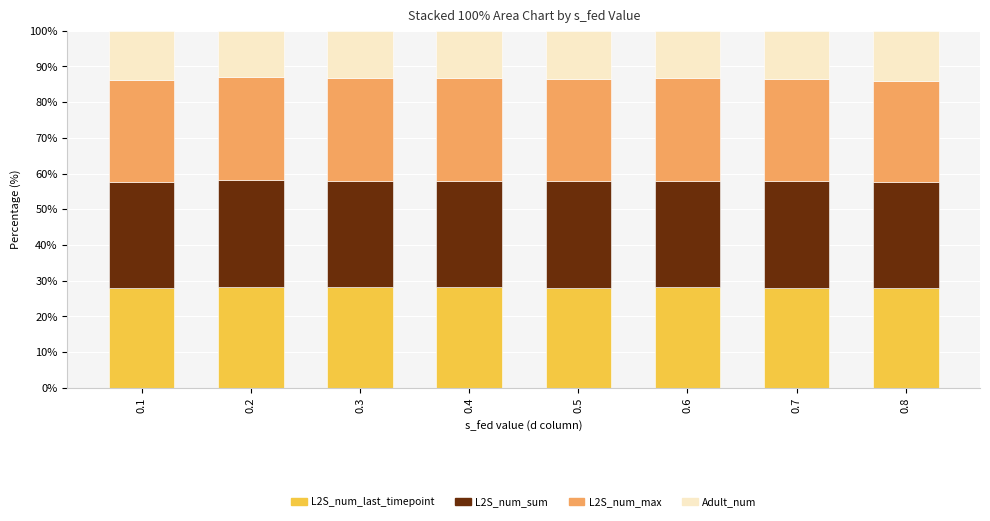

What is the sum of all L2S_num_last_timepoint values?

224.1